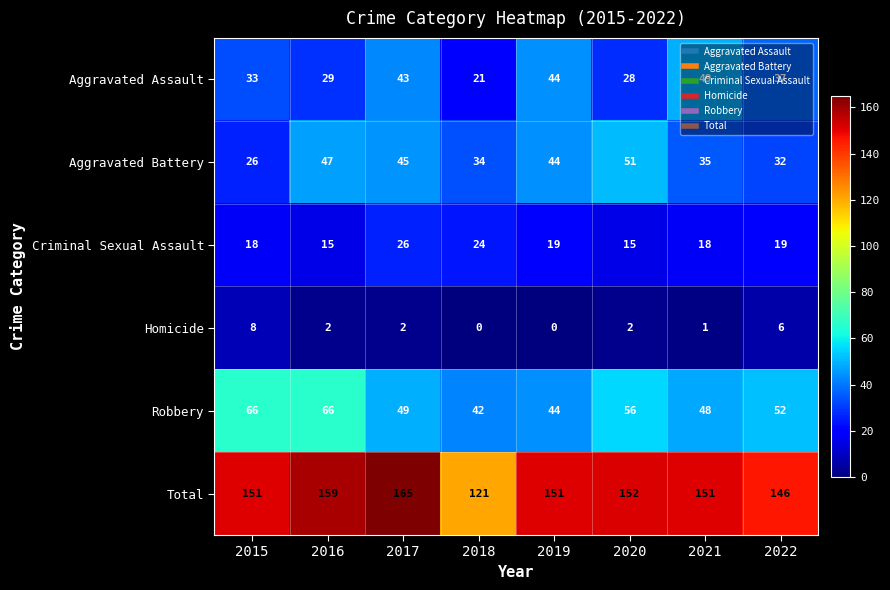

The value of Homicide at 2021 is 1. True or false?

True